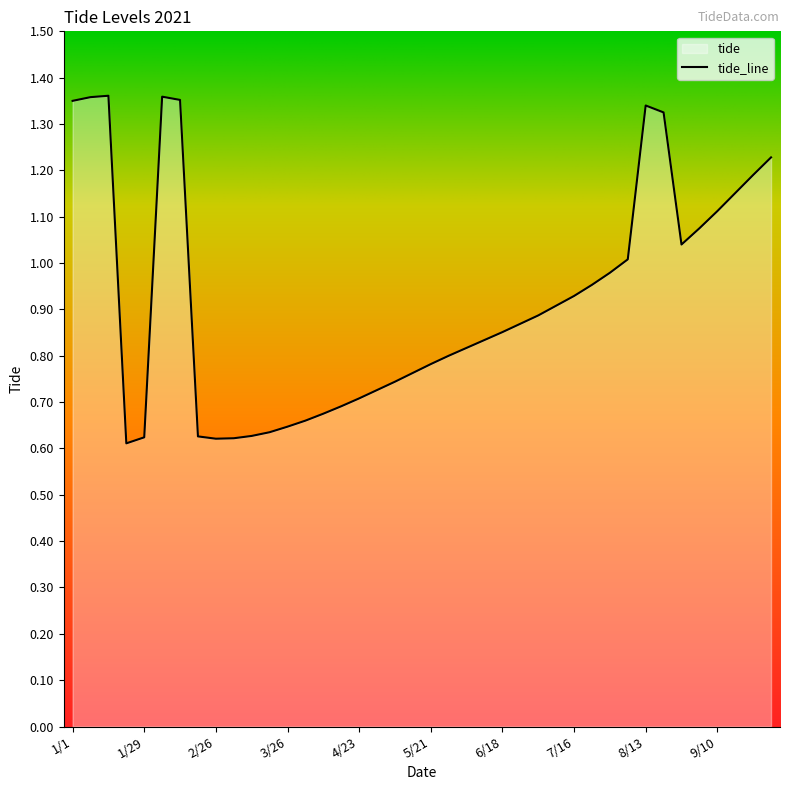

Read the value at 1/29.

0.6